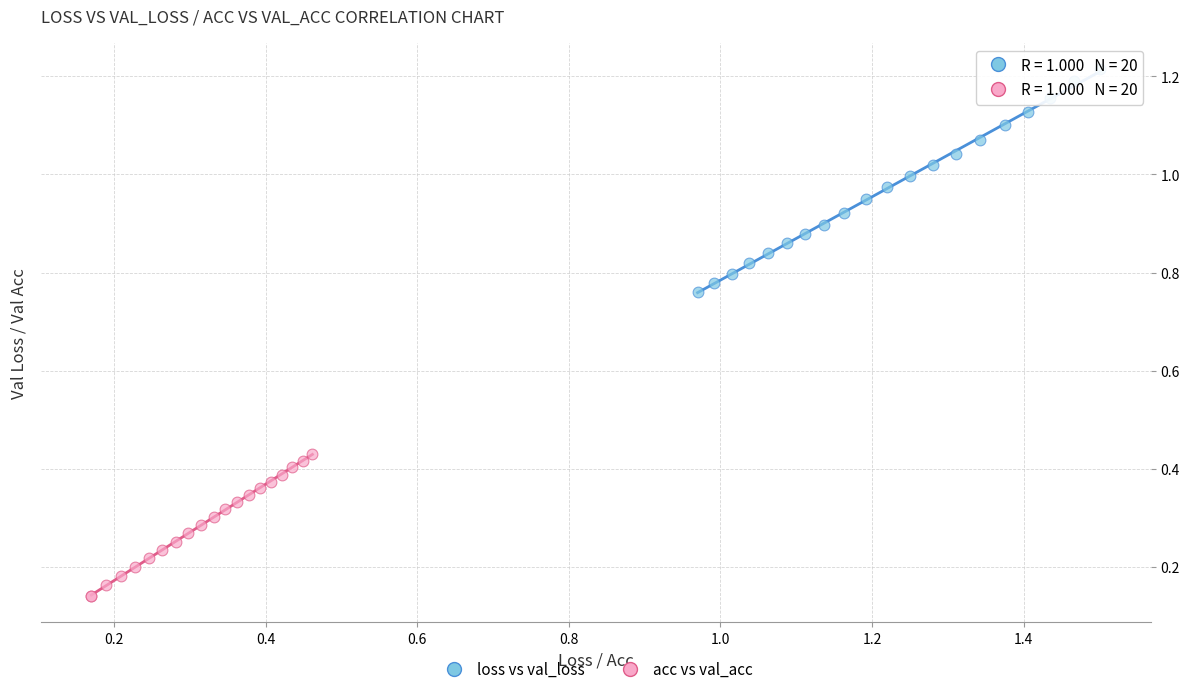

Which series reaches the maximum Y coordinate?

loss vs val_loss